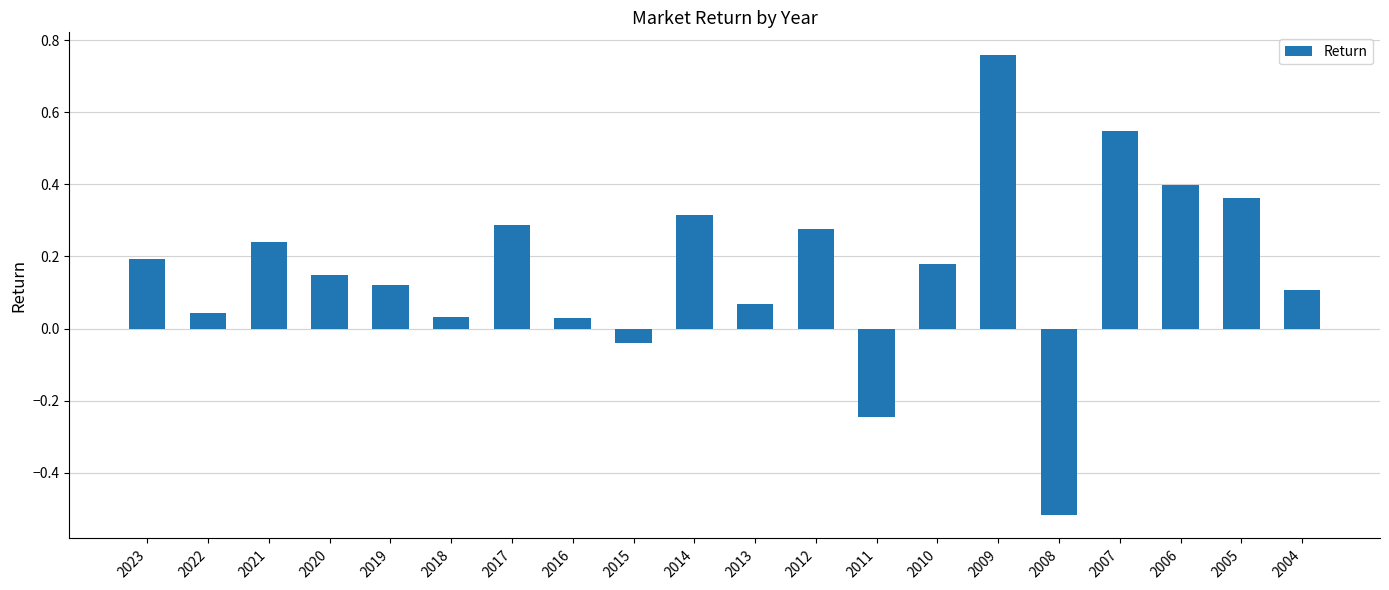

Where does the data first go above 0?

2023